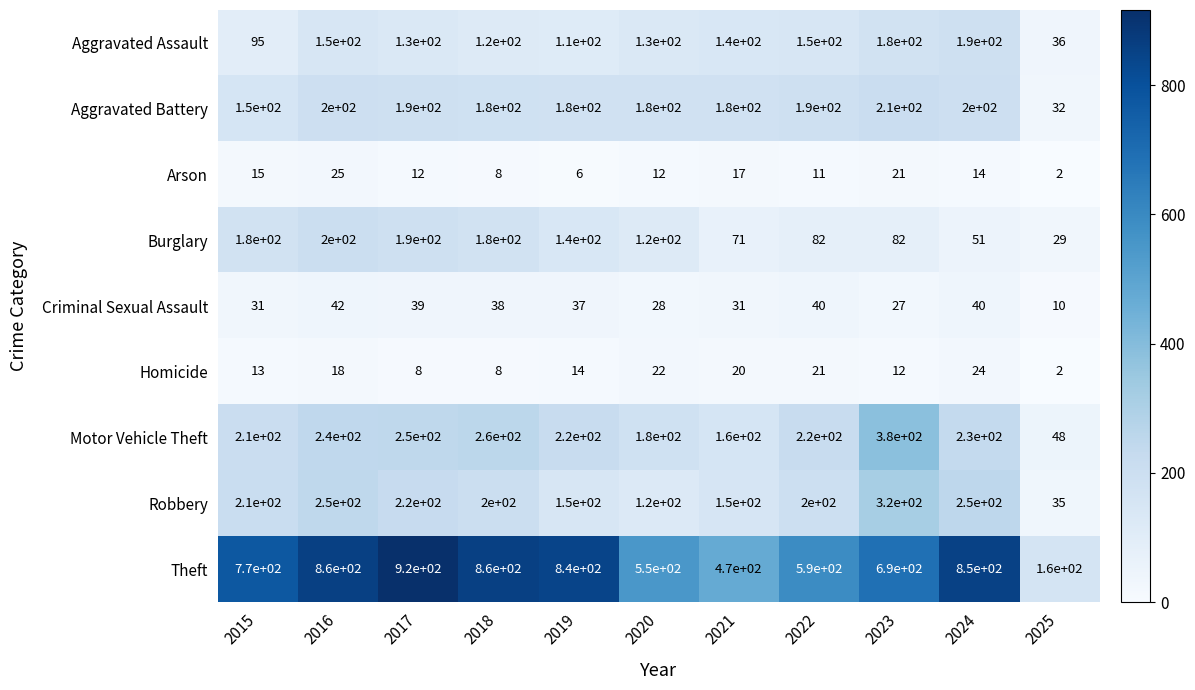

What is the smallest value displayed?

2